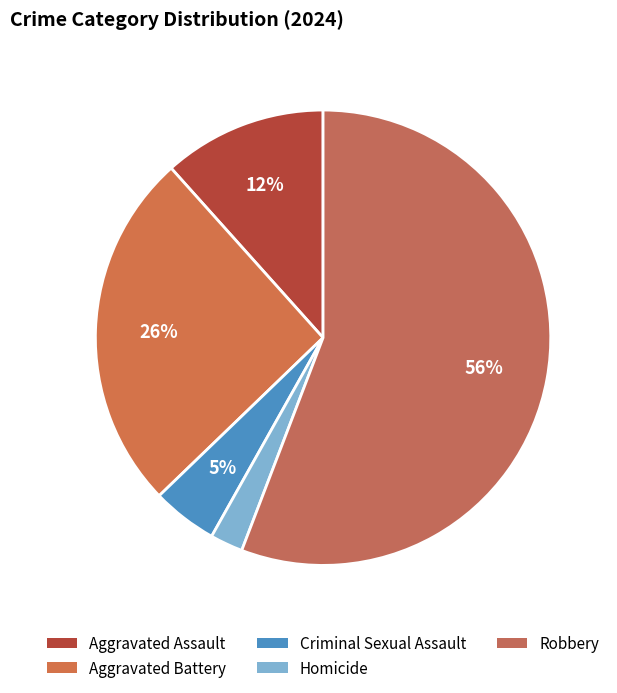

Which slice is the smallest?

Homicide